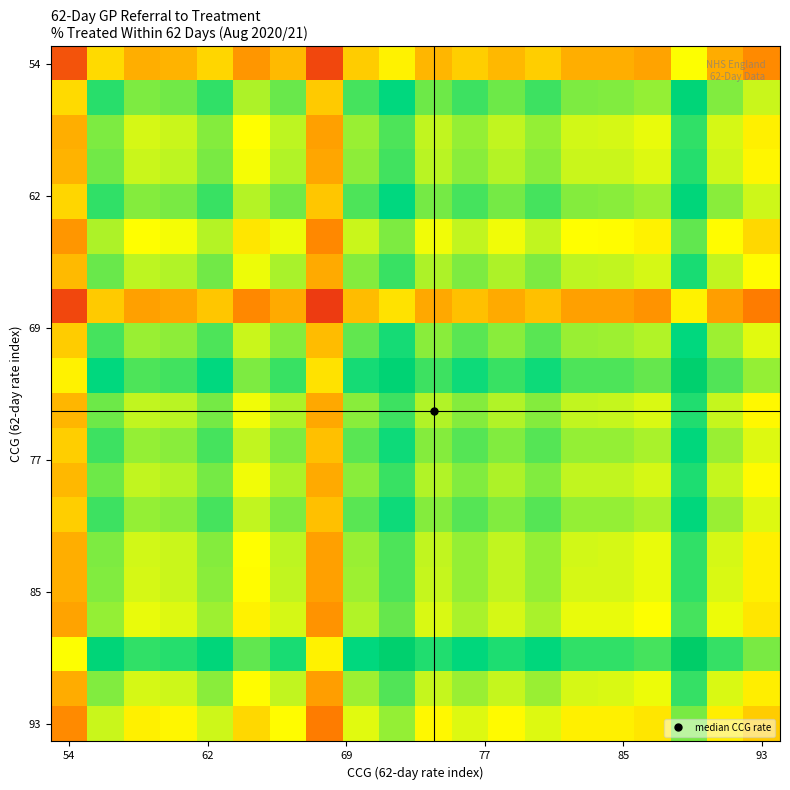

At how many categories does at least one series exceed 0?

20